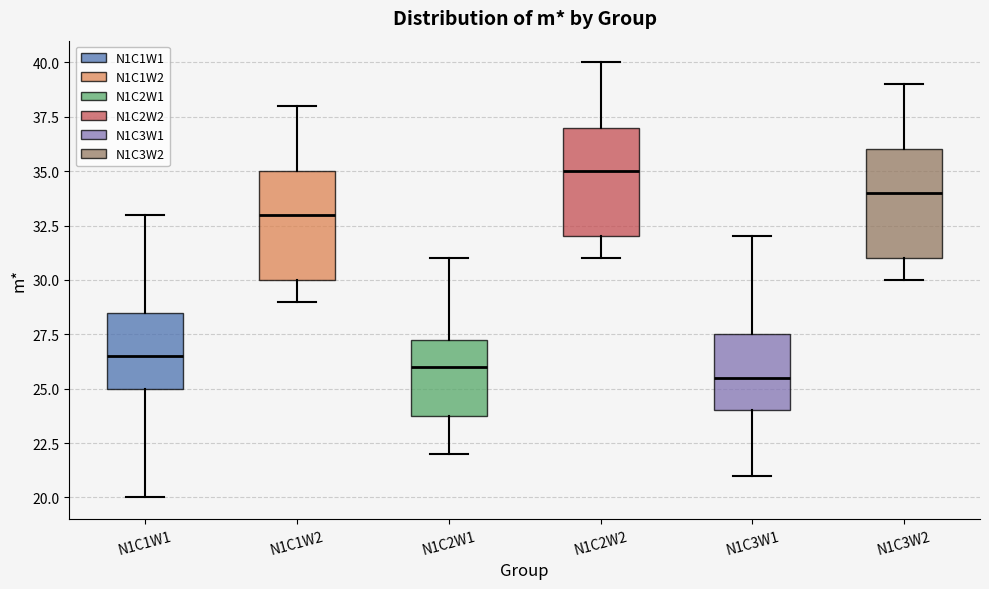

Reading left to right, read every box against the y-axis: the position of its median line, the range the box covers, and the ends of its whiskers. The values are not printed on the chart, so give them approximately, as read against the axis.

N1C1W1: median 26.5, box 25.0 to 28.5, whiskers 20.0 to 33.0
N1C1W2: median 33.0, box 30.0 to 35.0, whiskers 29.0 to 38.0
N1C2W1: median 26.0, box 24.0 to 27.5, whiskers 22.0 to 31.0
N1C2W2: median 35.0, box 32.0 to 37.0, whiskers 31.0 to 40.0
N1C3W1: median 25.5, box 24.0 to 27.5, whiskers 21.0 to 32.0
N1C3W2: median 34.0, box 31.0 to 36.0, whiskers 30.0 to 39.0